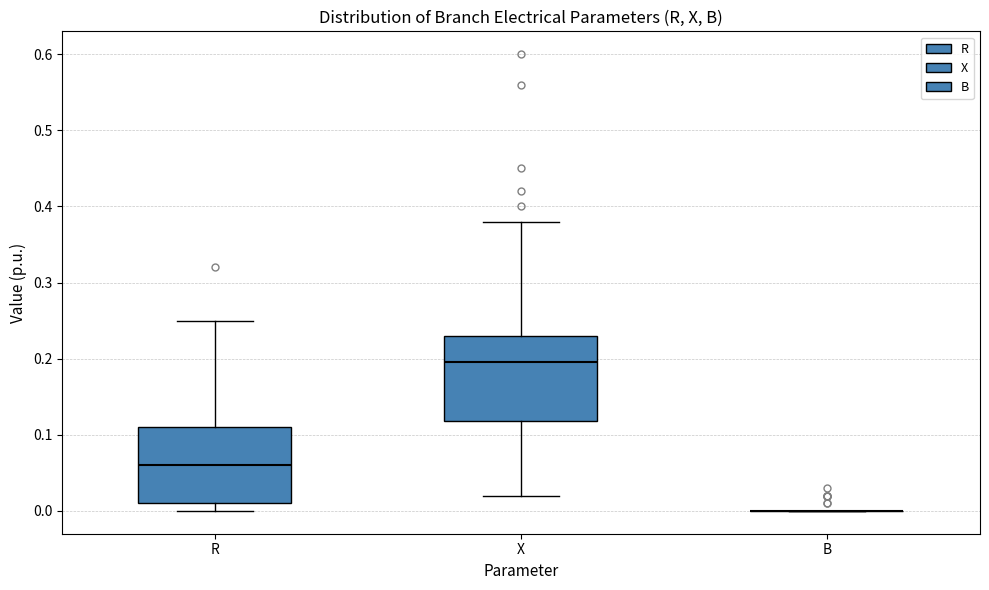

Reading left to right, transcribe this box plot: for each box, give where its median line is, the range the box spans, and where its two whiskers end, as read against the y-axis. The values are not printed on the chart, so give them approximately, as read against the axis.

R: median 0.06, box 0.01 to 0.11, whiskers 0.00 to 0.25
X: median 0.20, box 0.12 to 0.23, whiskers 0.02 to 0.38
B: box collapsed to a line at 0.00, whiskers 0.00 to 0.00